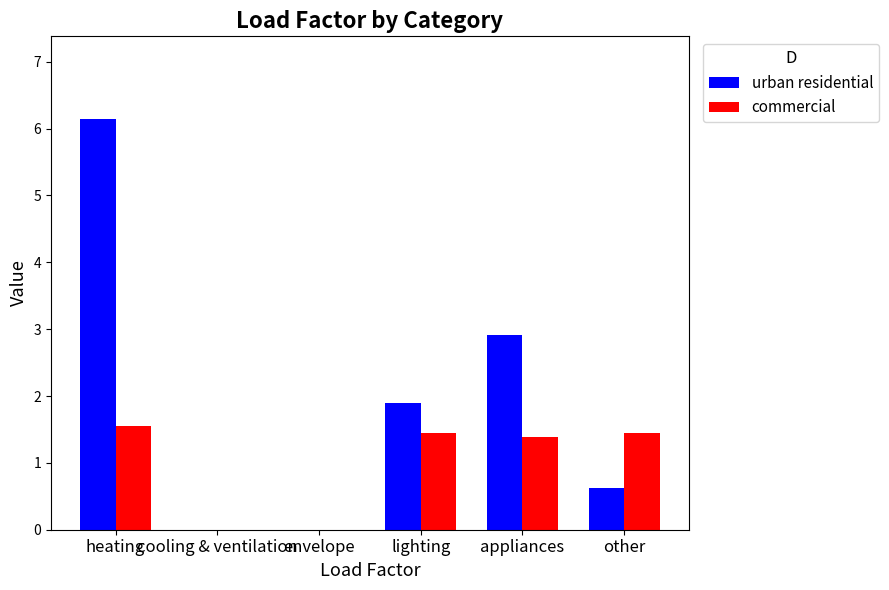

Which series has the largest total across all categories?

urban residential